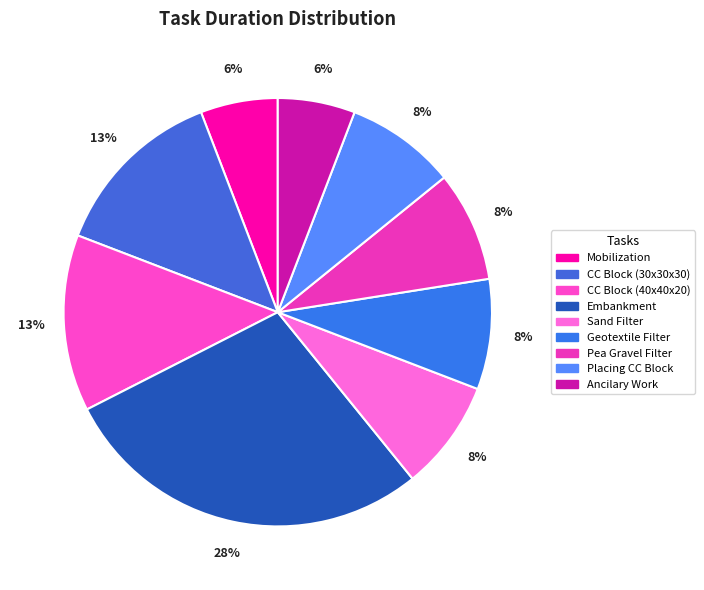

Count the number of slices in the pie.

9